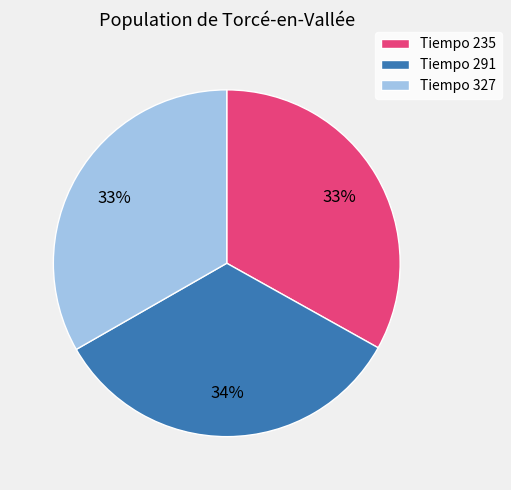

To the nearest percent, what is the difference between the largest and smallest slice percentages?

1%